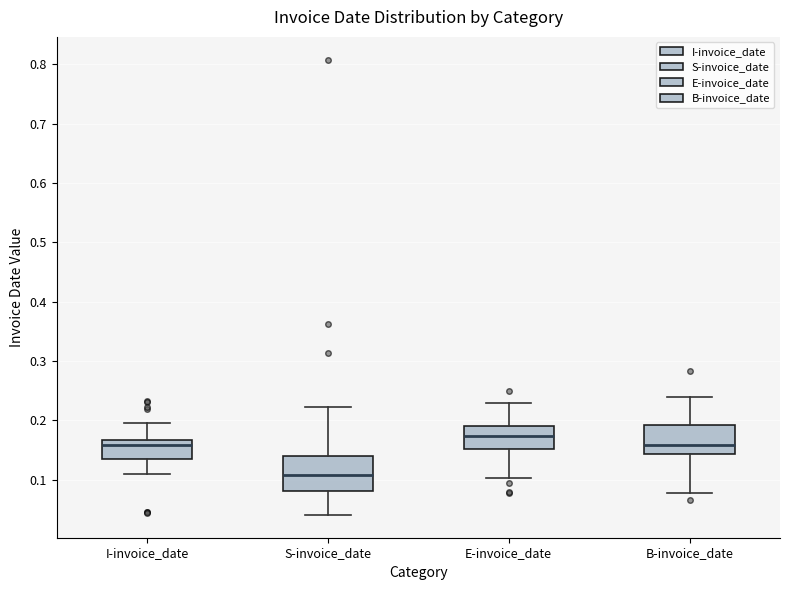

Where does the median line of the box for S-invoice_date sit on the y-axis? The values are not printed on the chart, so give them approximately, as read against the axis.

0.11